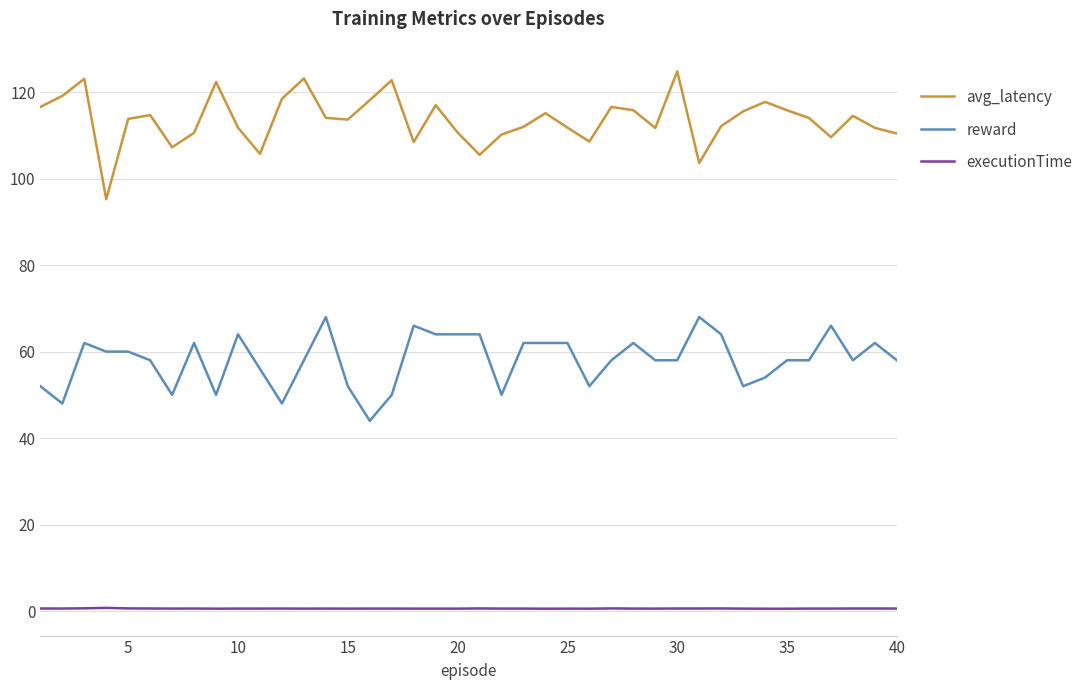

Which series has the largest total across all categories?

avg_latency